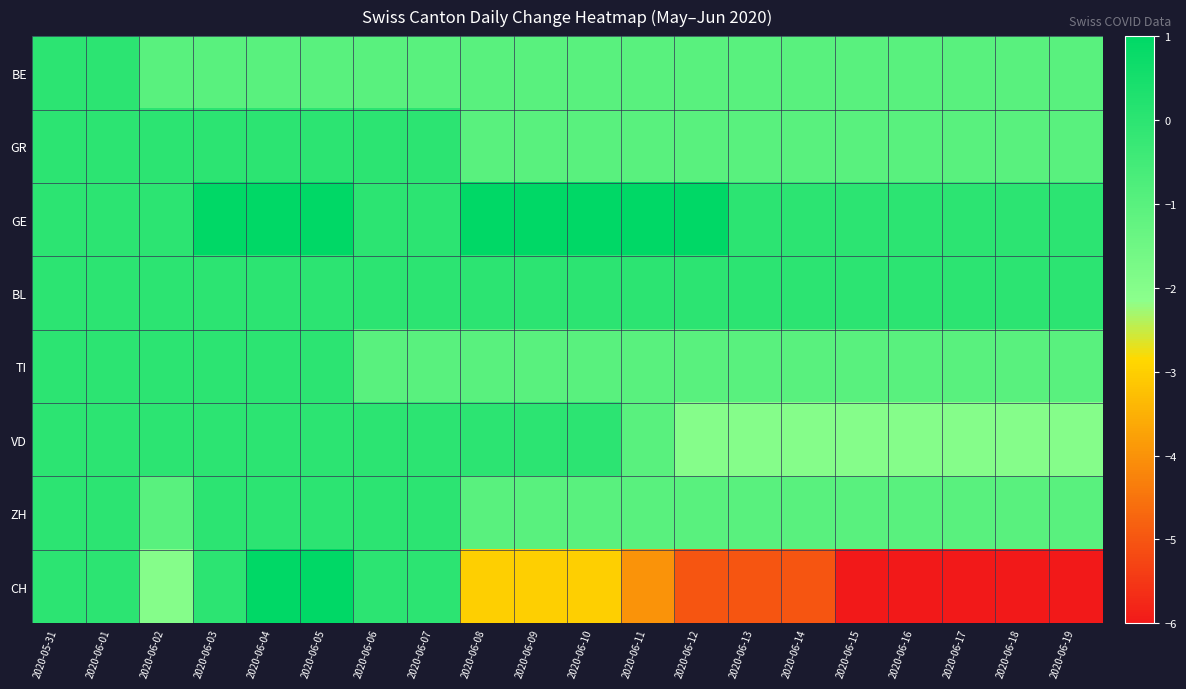

What is the difference between the highest and lowest values at 2020-06-03?

2